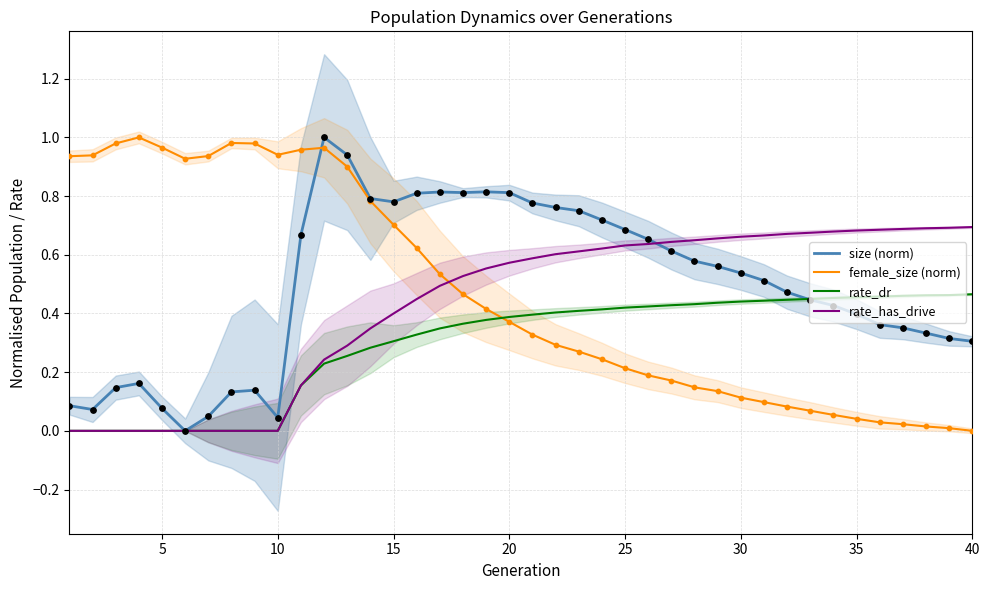

What is the total value across all series at 5?

1.0